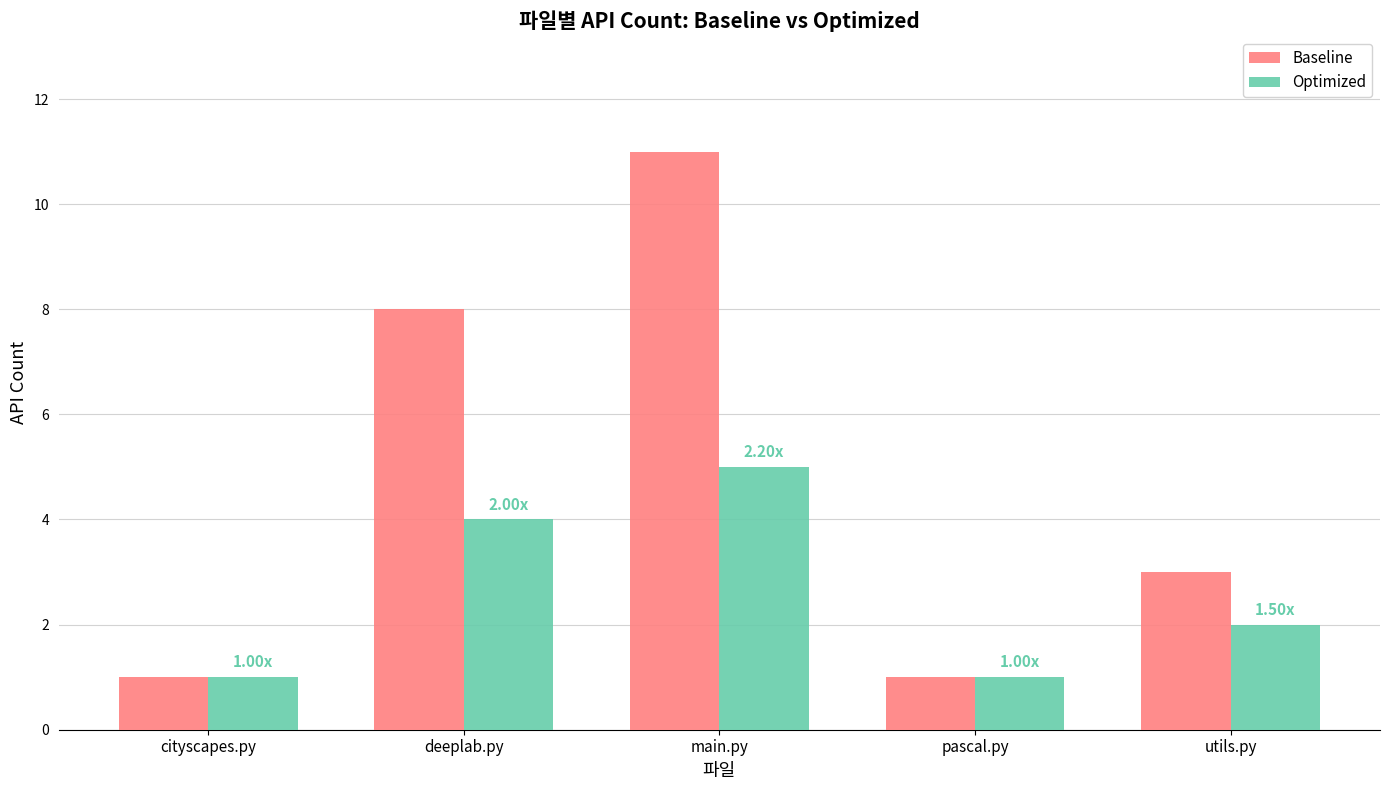

List the series in order of their peak value, highest first.

Baseline, Optimized